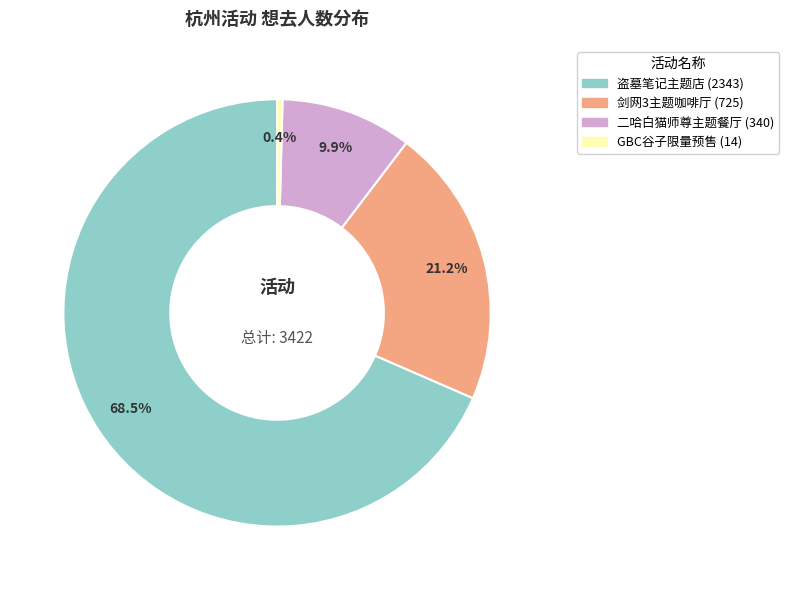

Is there a majority slice in this chart?

Yes